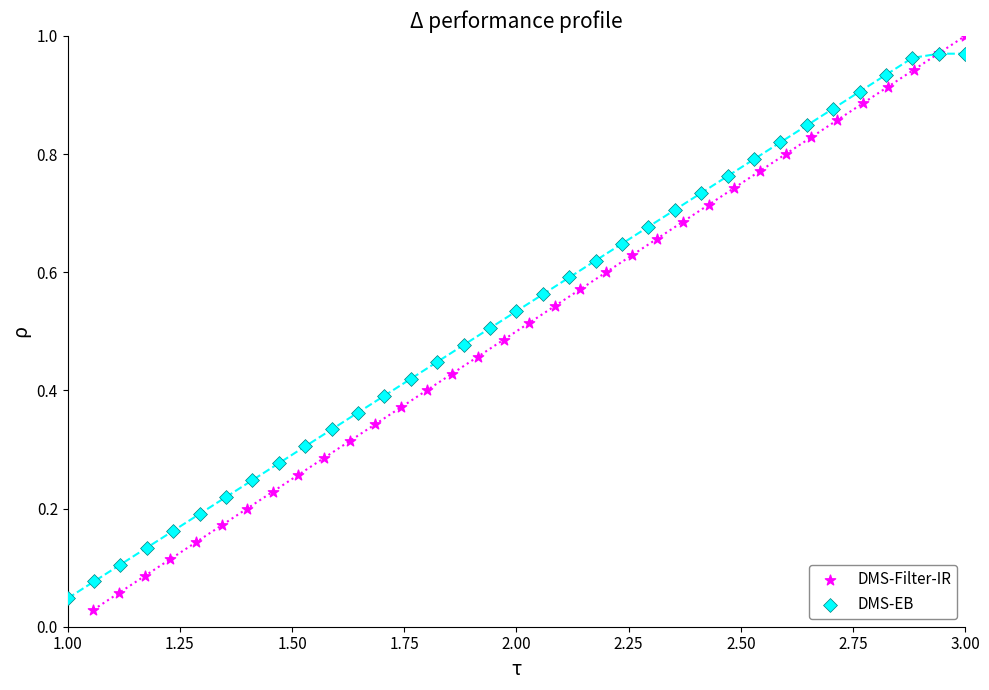

Which series has the widest spread of Y values?

DMS-Filter-IR